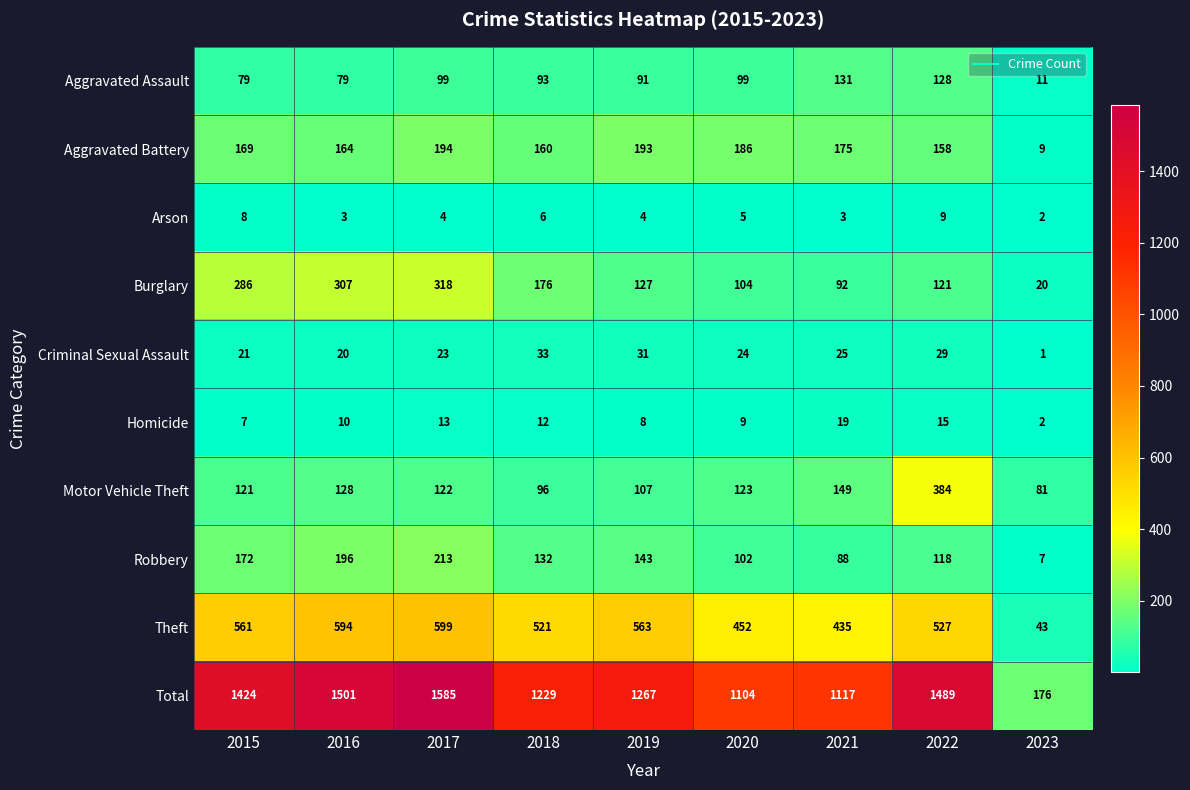

At how many categories does at least one series exceed 902?

8